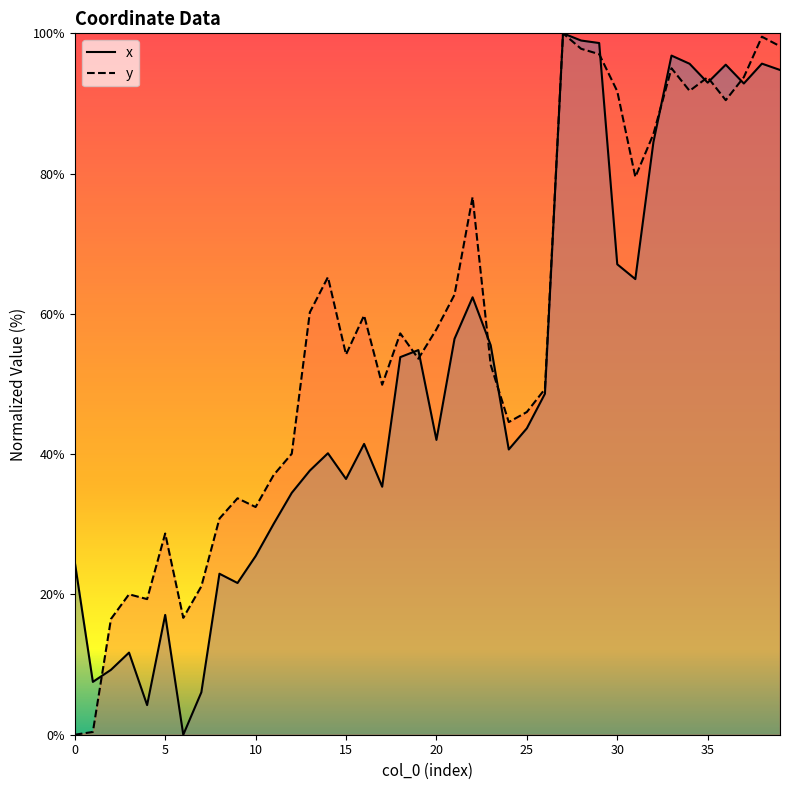

What is the value of the x point at the 20th from the left?

54.8